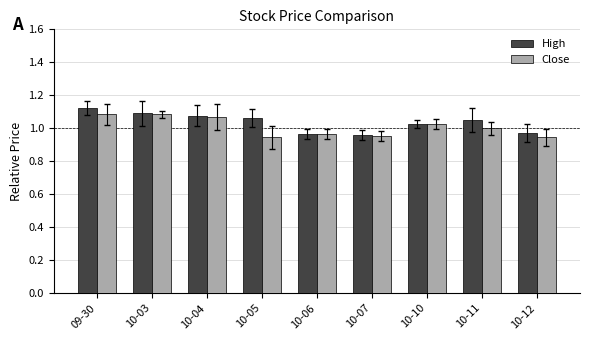

Which category has the highest value in the High series?

09-30